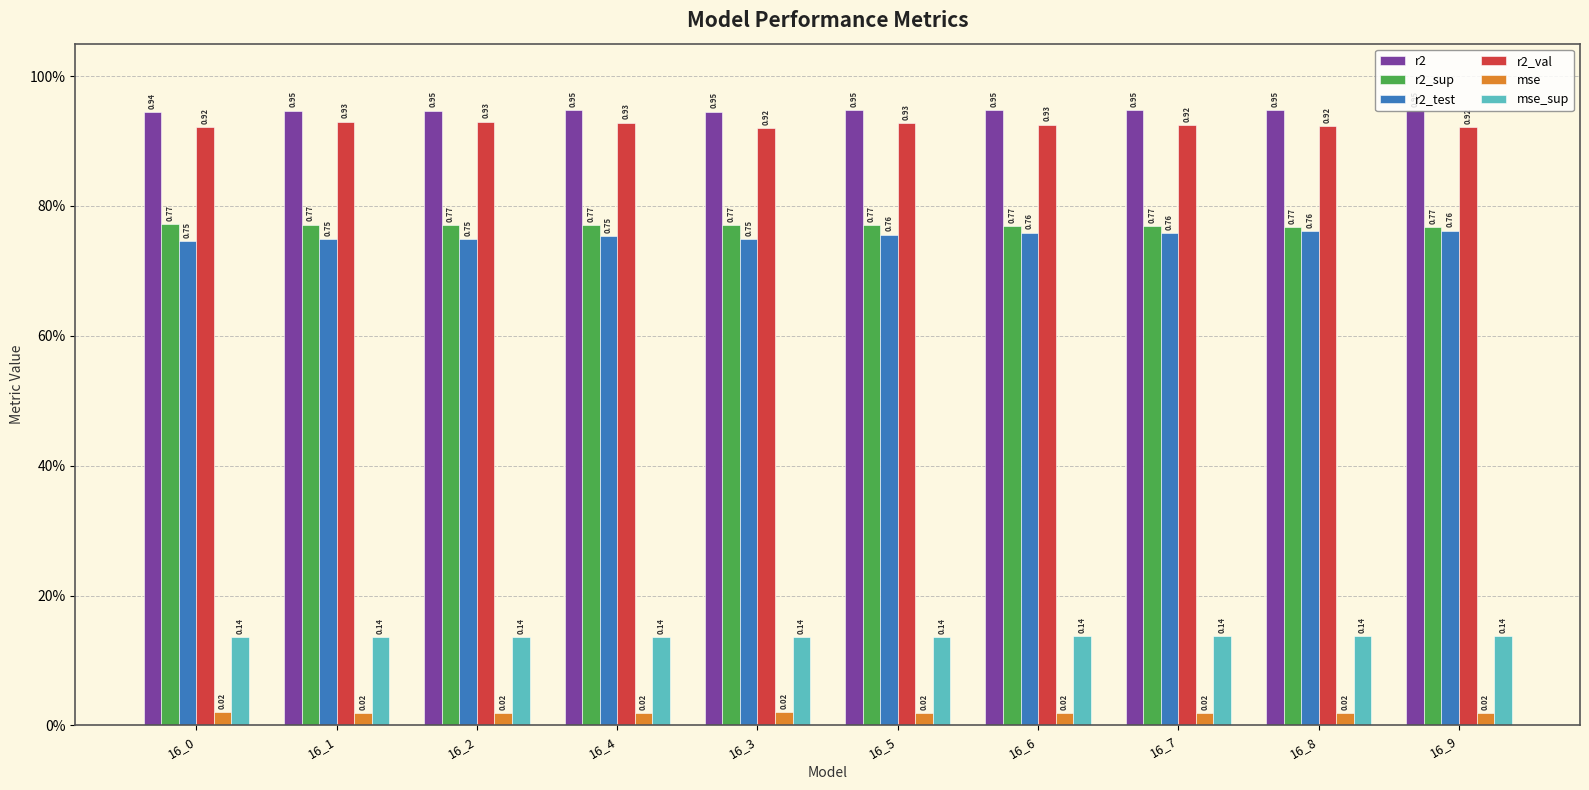

What are all the series names shown in the legend?

r2, r2_sup, r2_test, r2_val, mse, mse_sup